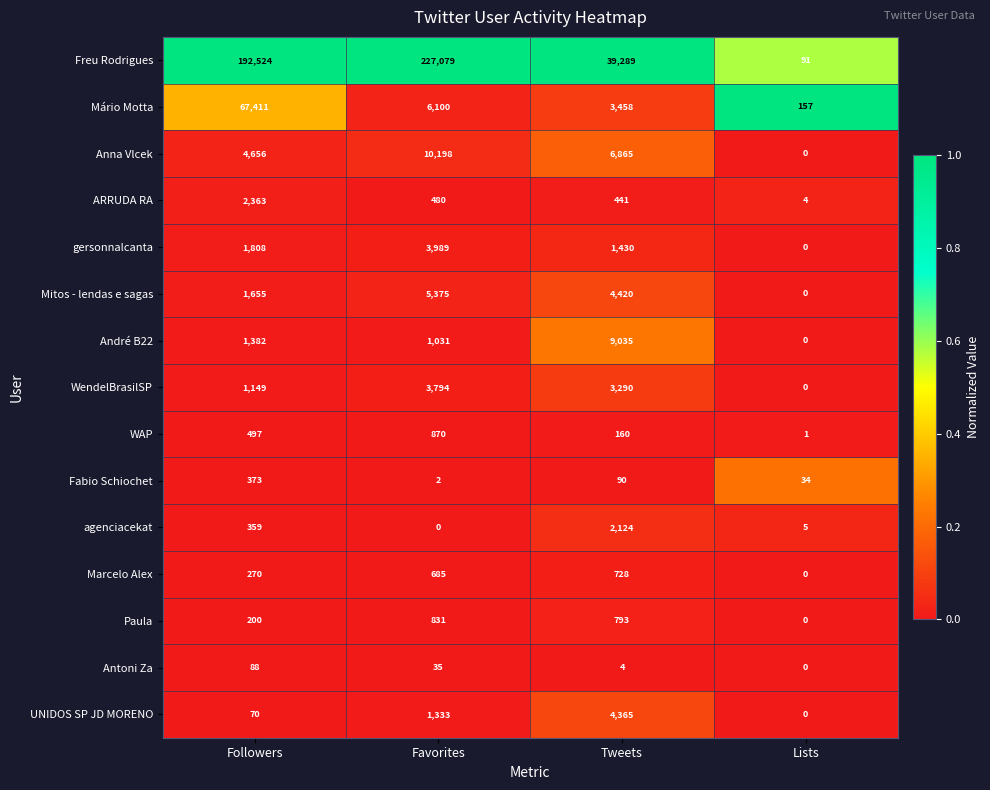

At how many categories does at least one series exceed 0?

4